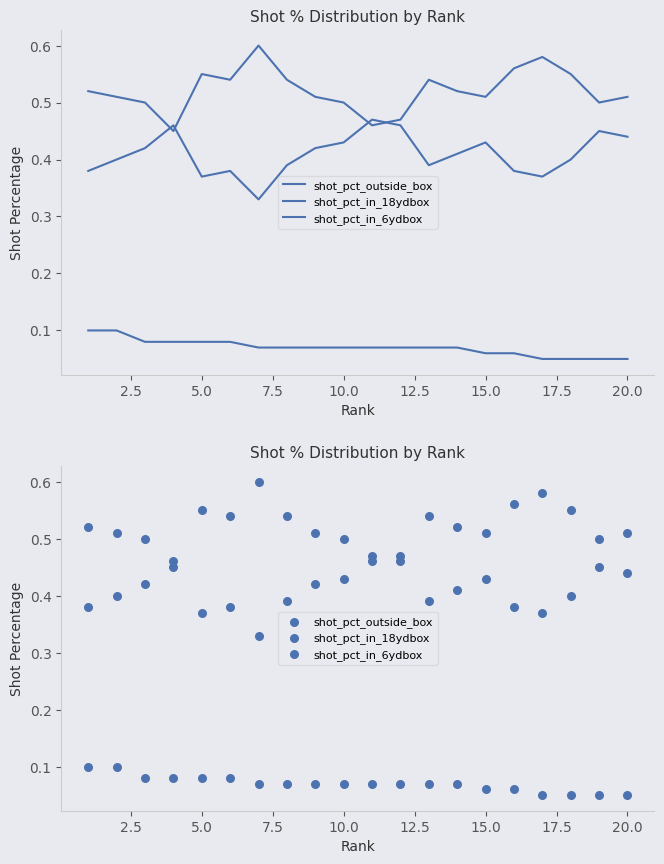

What is the total value across all series at 15.0?

1.0